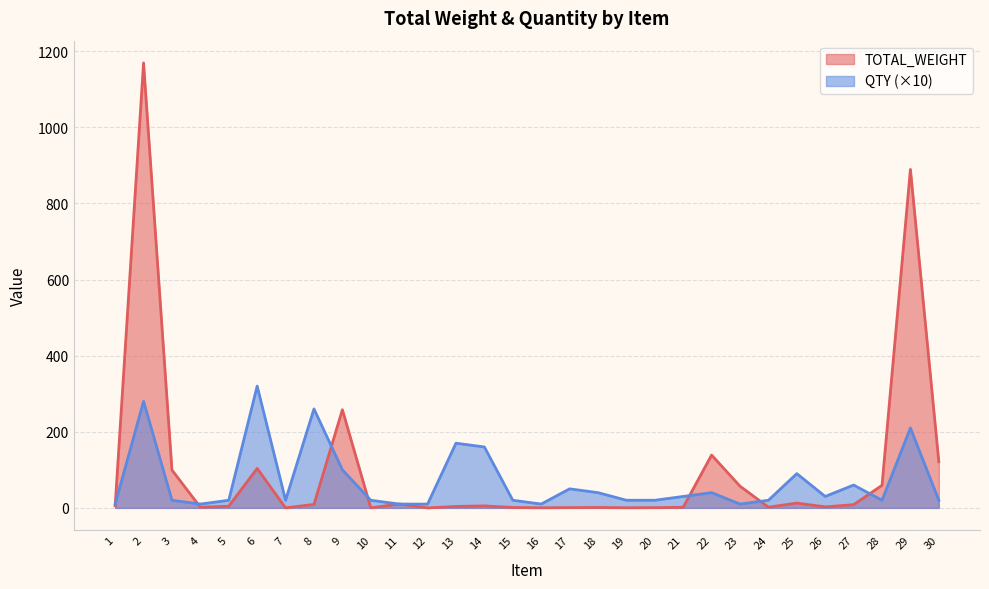

List the labels in order of TOTAL_WEIGHT value, smallest first.

7, 10, 12, 16, 19, 20, 17, 15, 18, 21, 4, 24, 26, 13, 5, 14, 1, 27, 8, 11, 25, 23, 28, 3, 6, 30, 22, 9, 29, 2